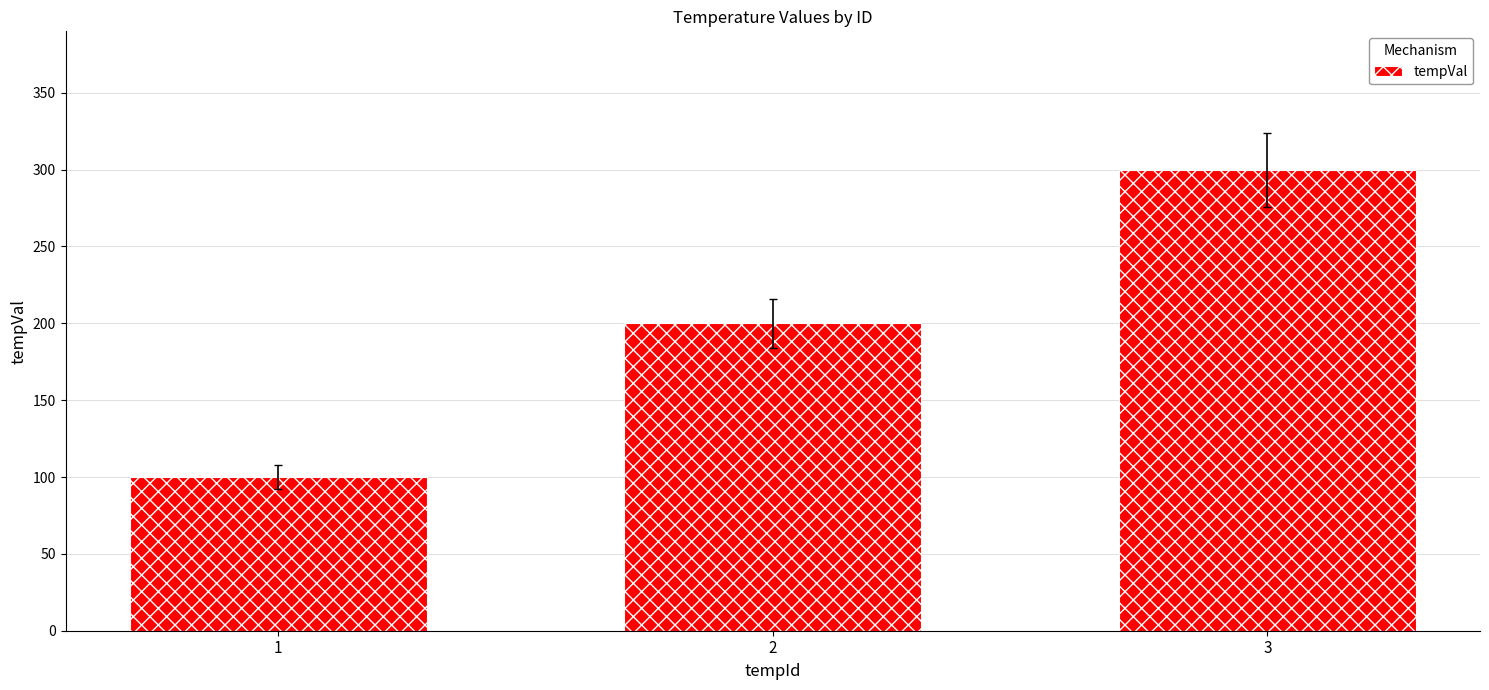

Are the bars horizontal?

No